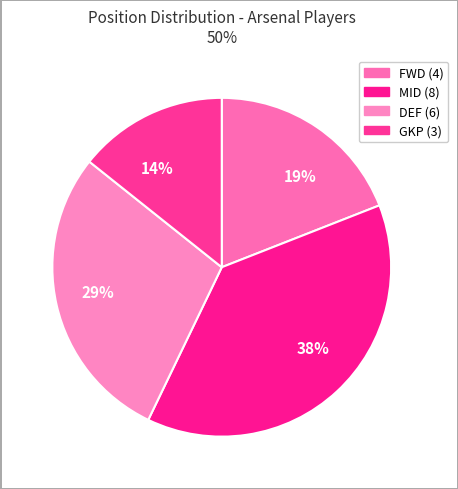

To the nearest percent, what percentage of the pie is DEF?

29%